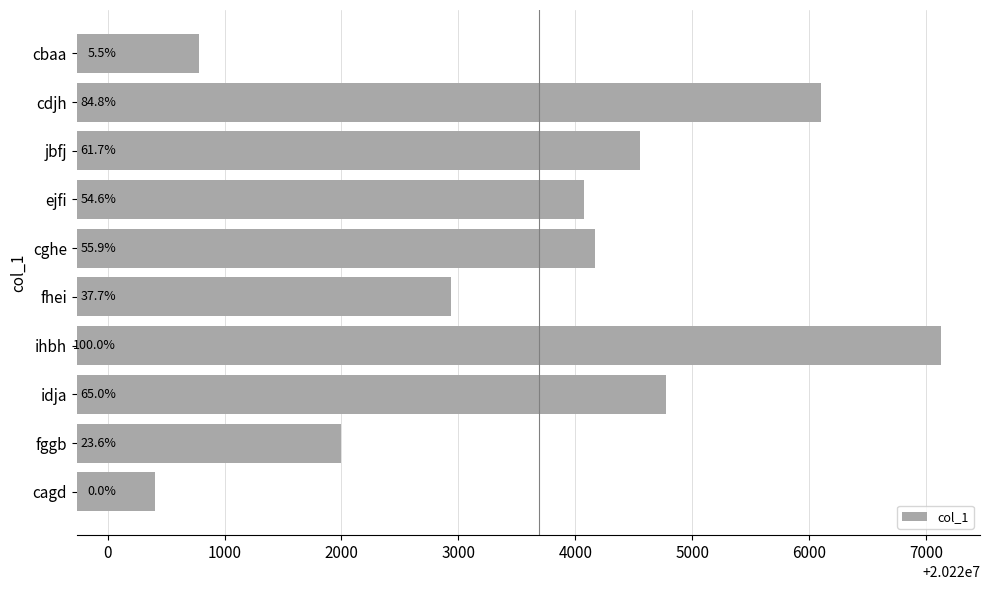

Are the bars horizontal?

Yes